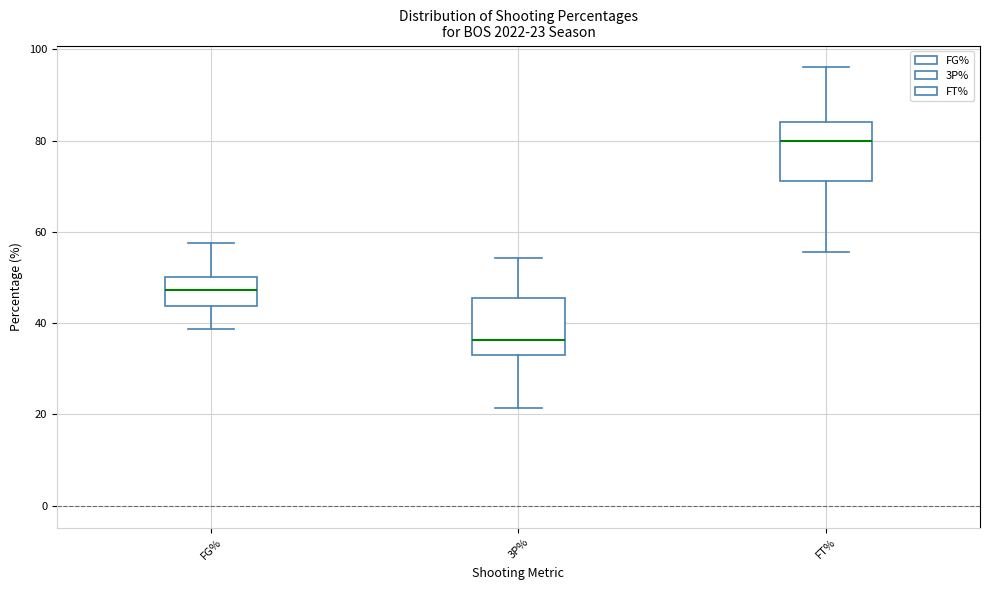

Which box has the lowest median line?

3P%